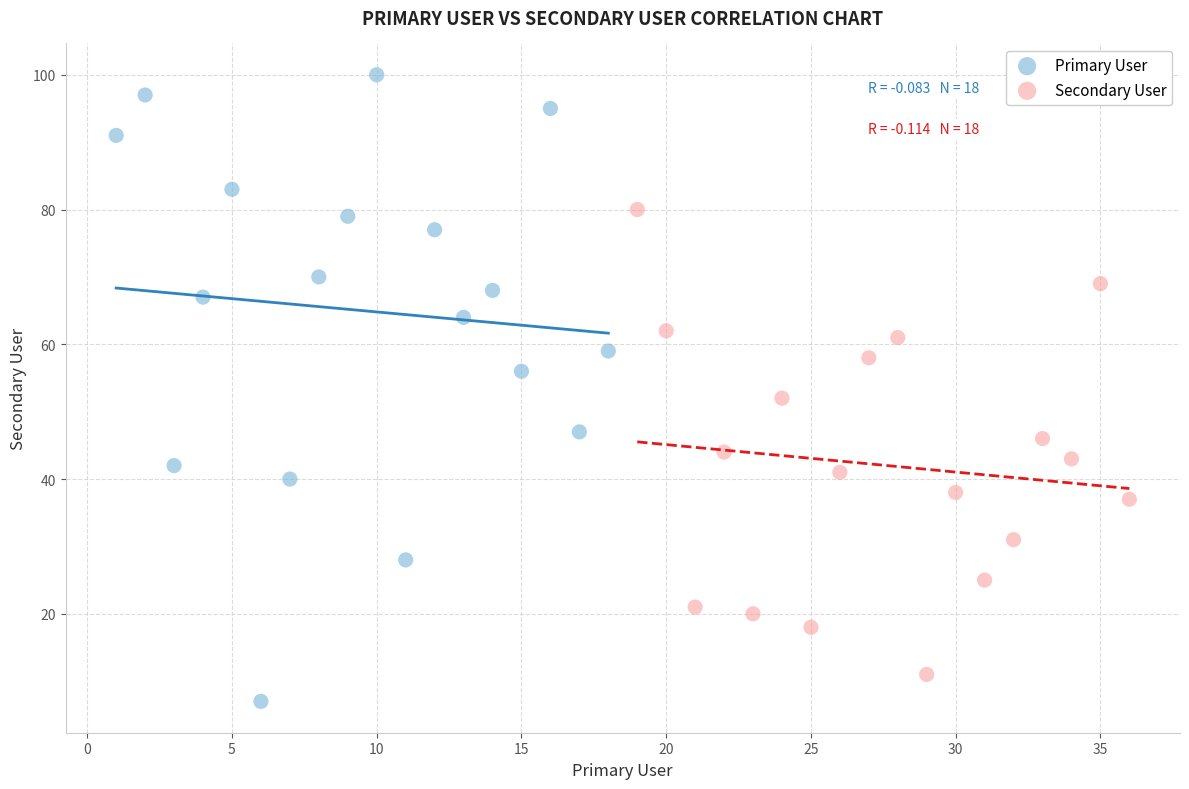

Which series reaches the maximum Y coordinate?

Primary User